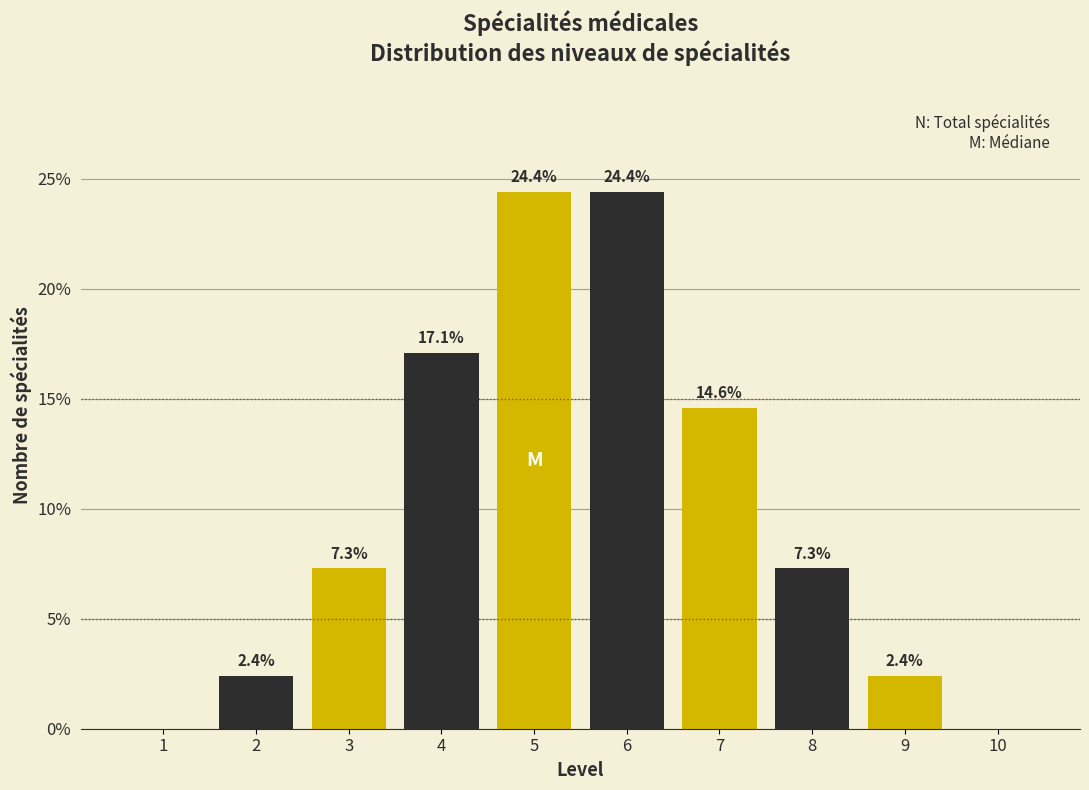

Reading left to right, extract all data points from this chart.

1=0.0	2=2.4	3=7.3	4=17.1	5=24.4	6=24.4	7=14.6	8=7.3	9=2.4	10=0.0